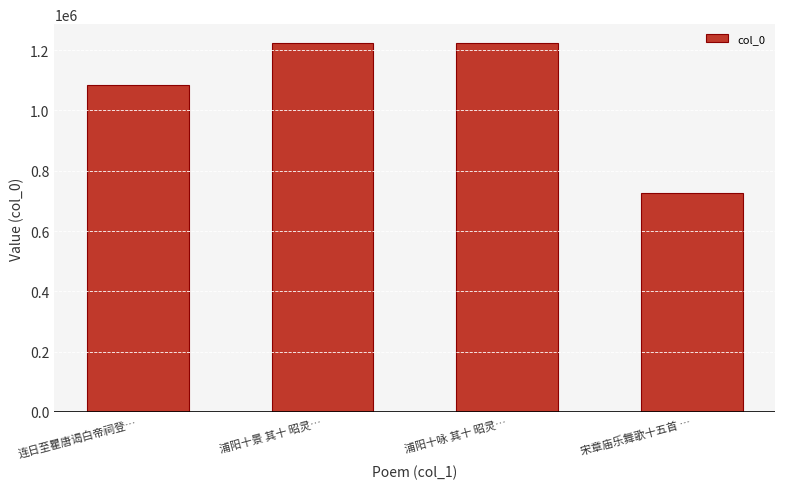

What is the greatest value displayed?

1225179